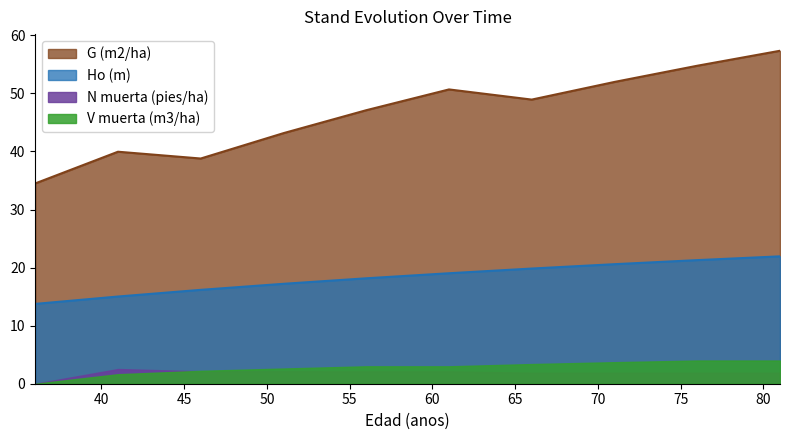

Which series changed the most between 36 and 66?

G (m2/ha)